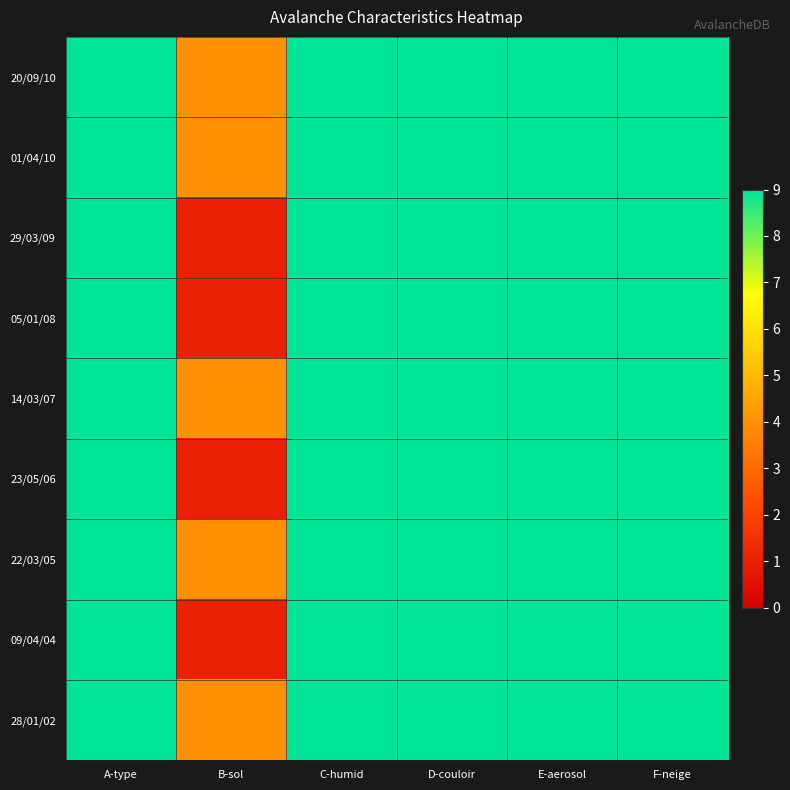

What is the total value across all series at E-aerosol?

81